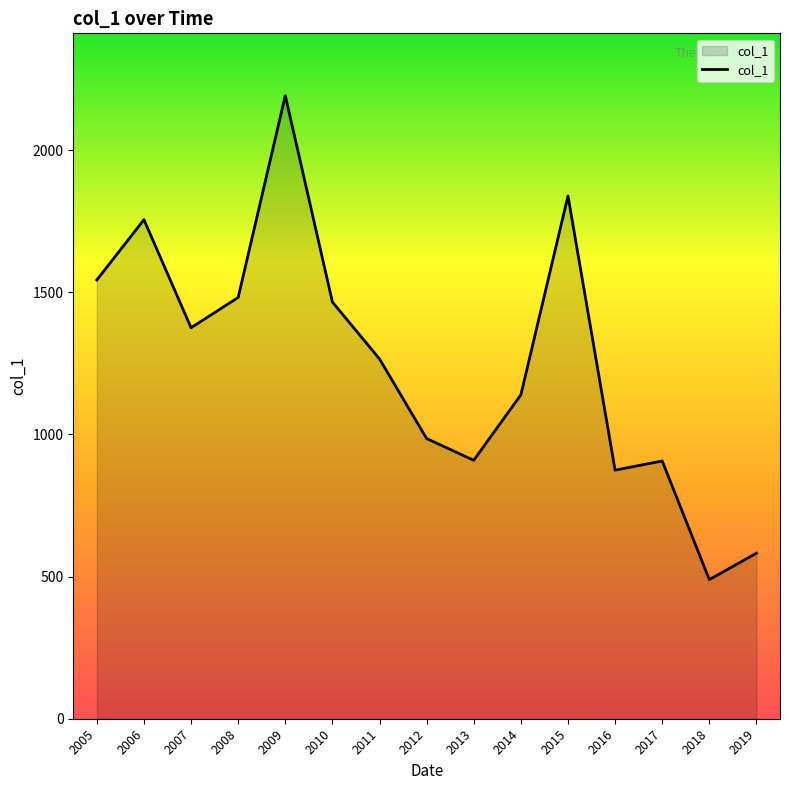

How many interior local peaks (higher than both neighbors) does the data have?

4